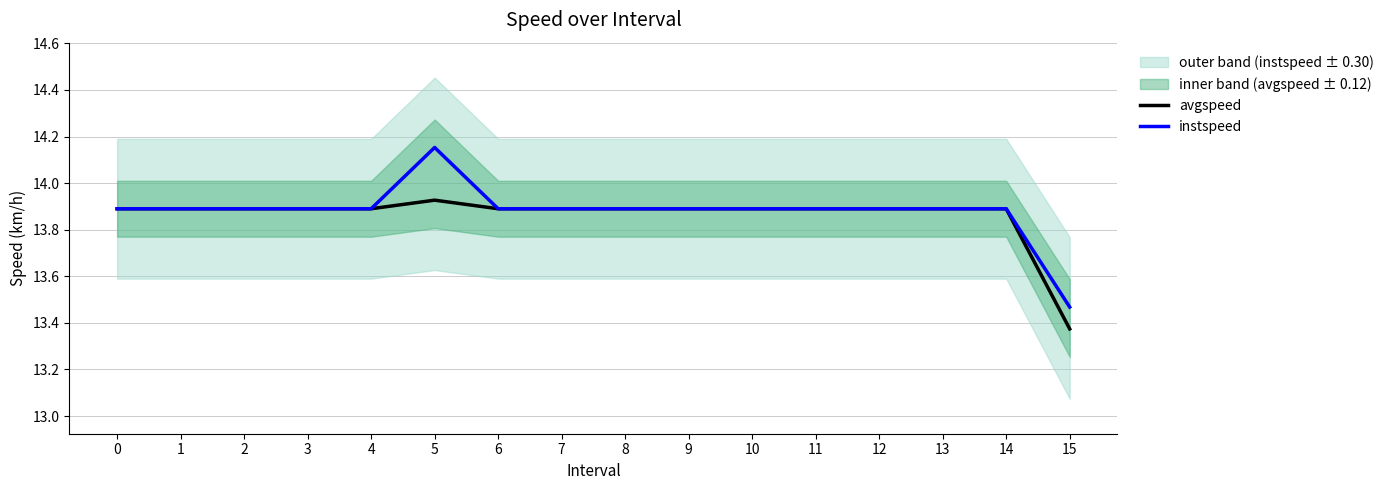

Which category has the highest value across all series?

5